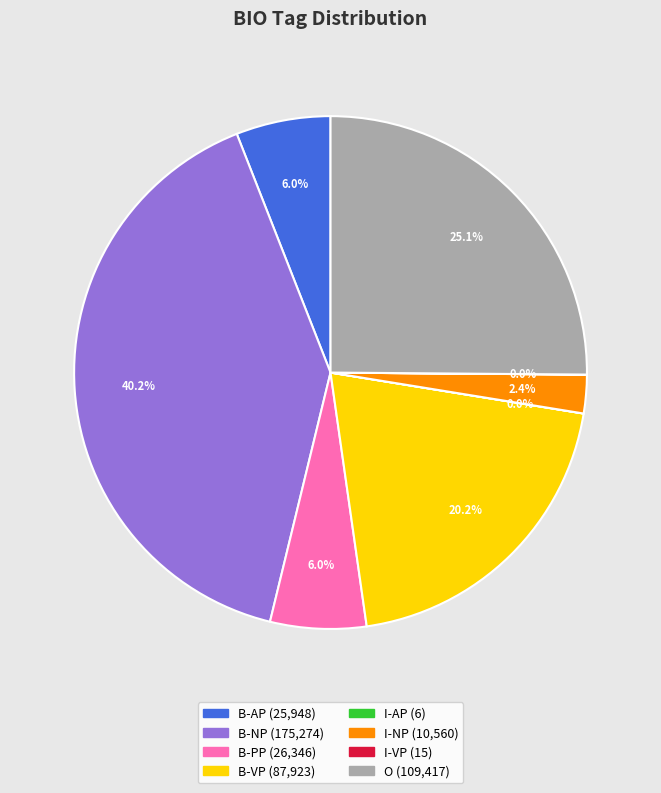

To the nearest percent, what is the difference between the largest and smallest slice percentages?

40%